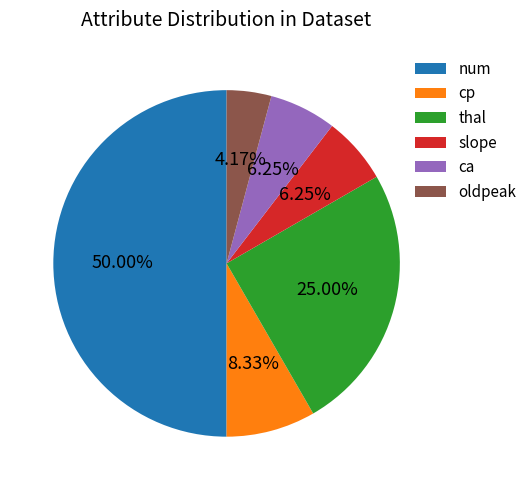

Does thal account for over 50% of the chart?

No